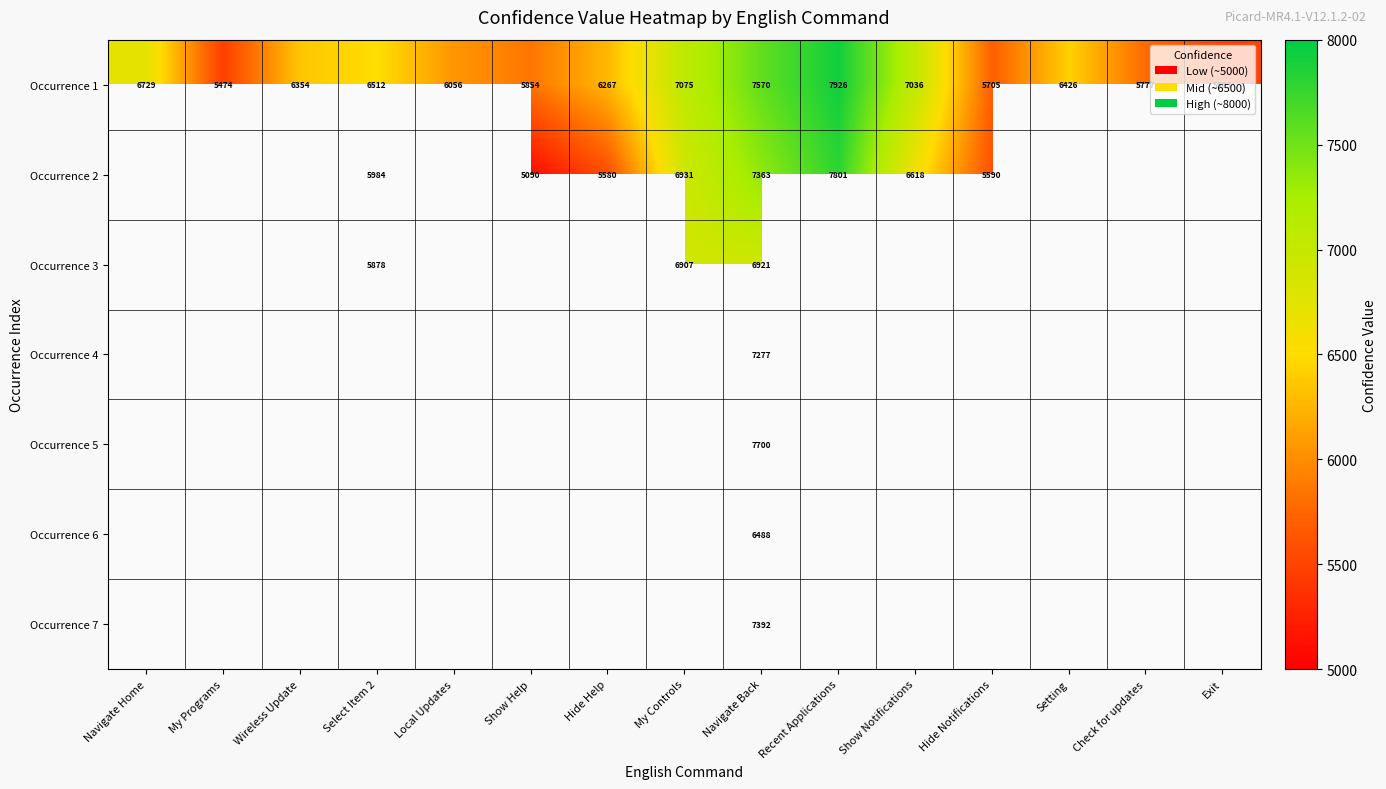

The Occurrence 2 series shows 10242.5 at Select Item 2. True or false?

False